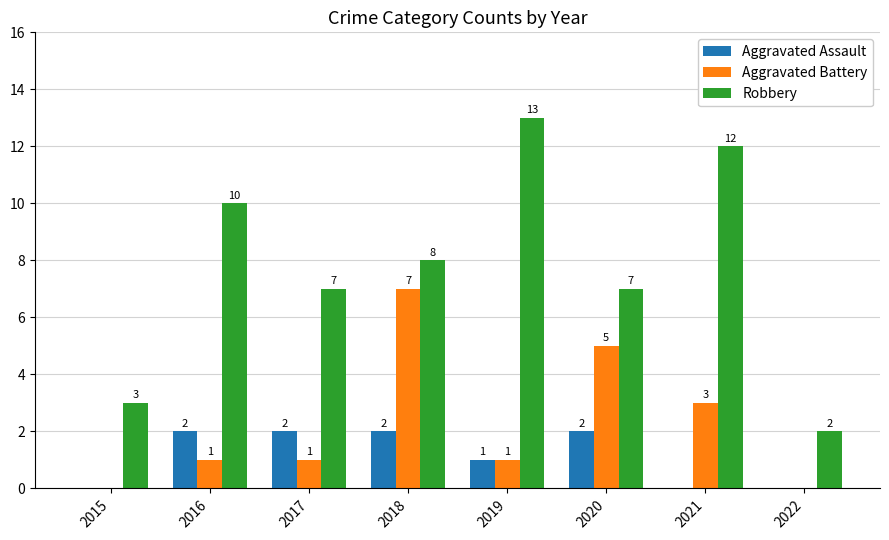

At which label does Aggravated Battery reach its peak?

2018